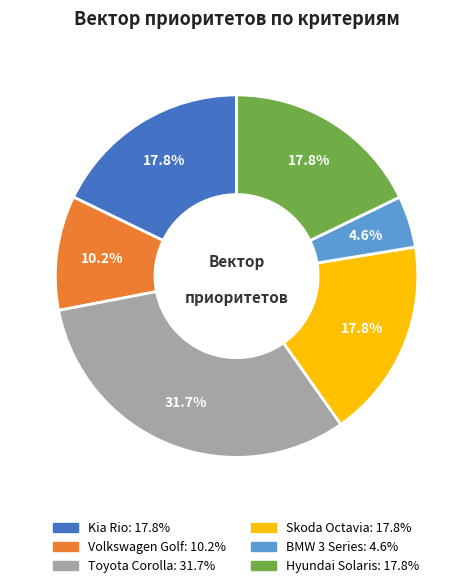

Count the number of slices in the pie.

6